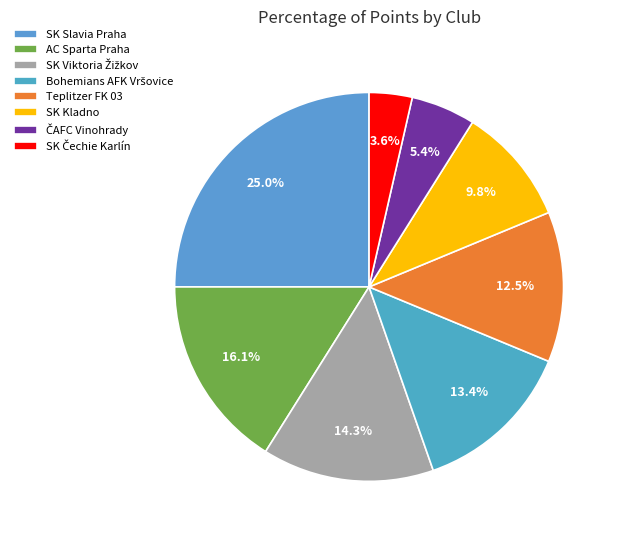

To the nearest percent, what is the difference between the SK Slavia Praha and SK Kladno slice percentages?

15%